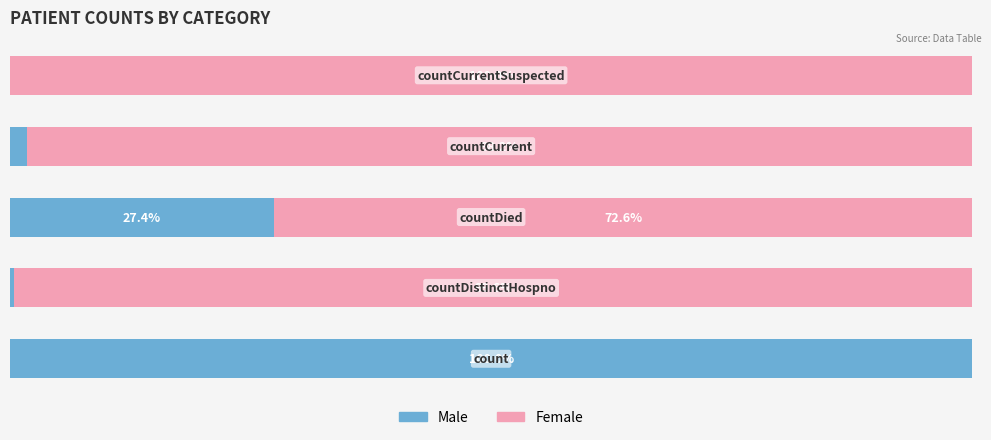

What are all the series names shown in the legend?

Male, Female